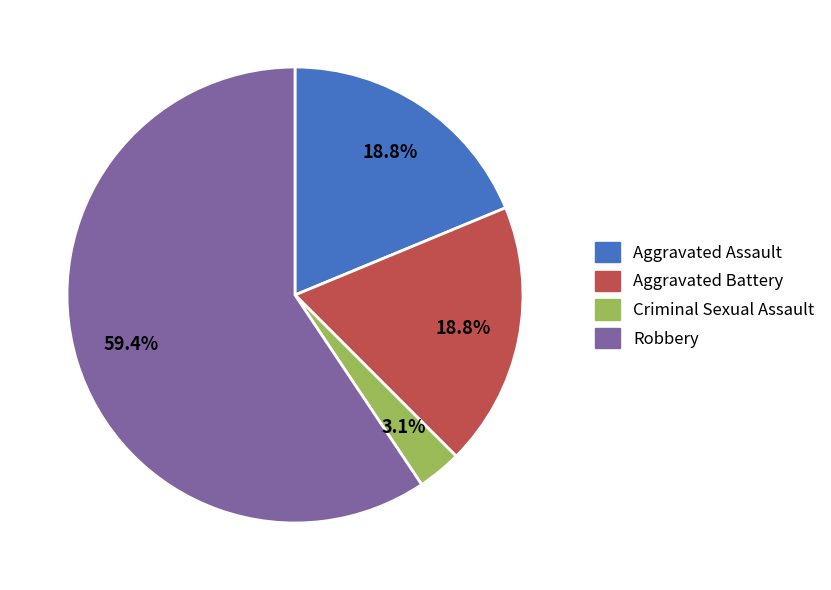

To the nearest percent, what is the difference between the Aggravated Battery and Criminal Sexual Assault slice percentages?

16%